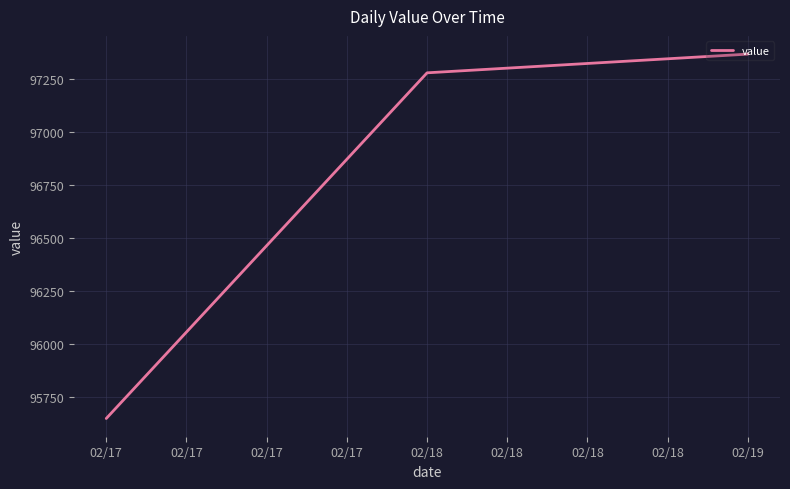

Reading left to right, list all the values displayed in this chart.

95647.8	97277.6	97365.8